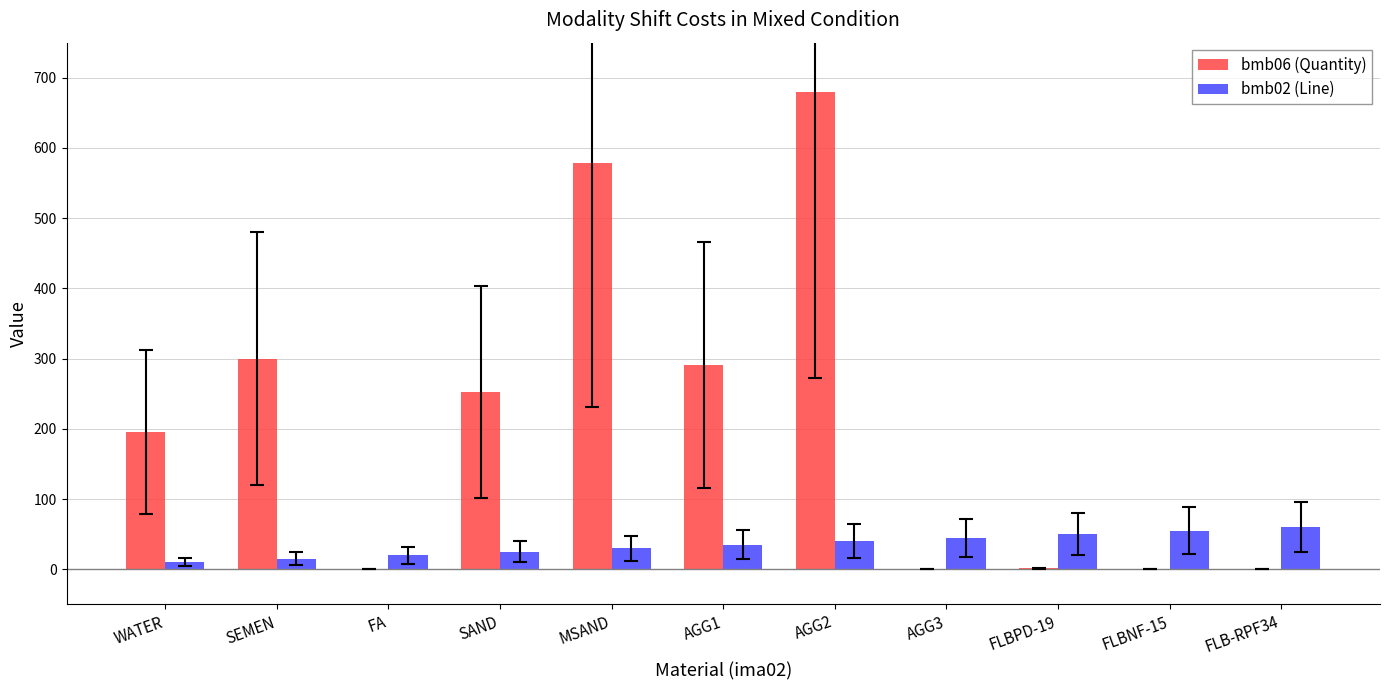

Which series changed the most between SAND and AGG2?

bmb06 (Quantity)